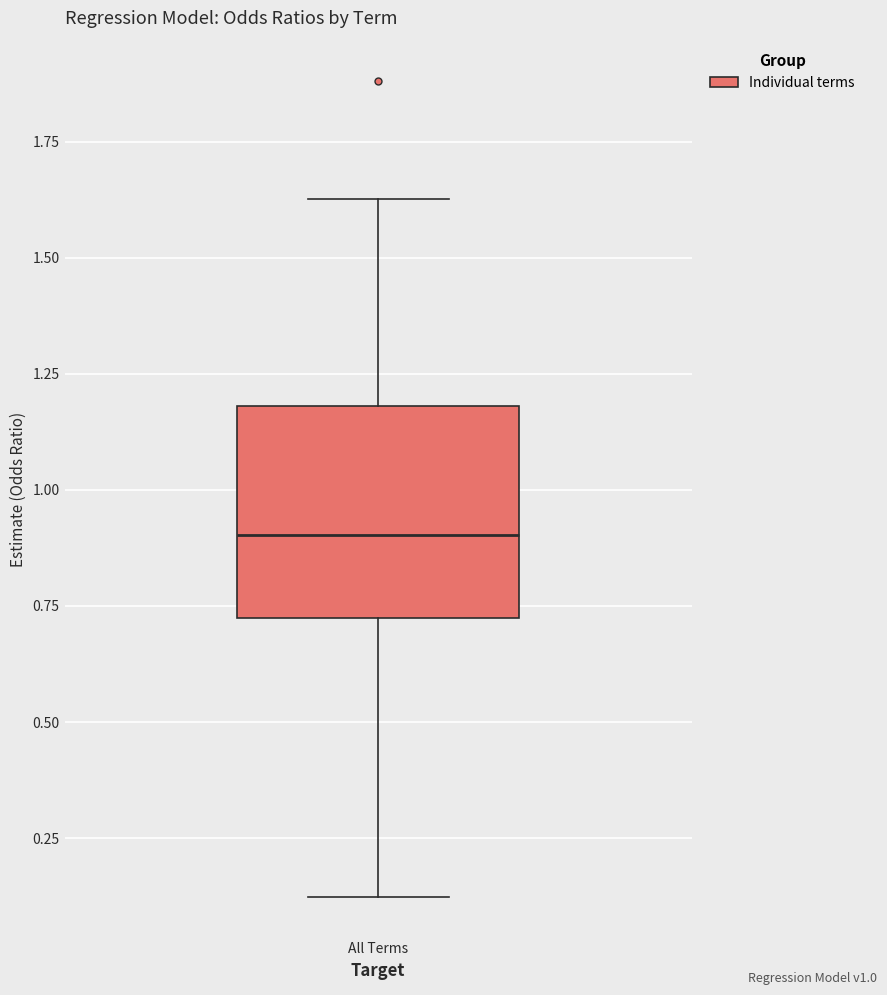

Read this box plot against the y-axis: the position of the median line, the range covered by the box, and the ends of both whiskers. The values are not printed on the chart, so give them approximately, as read against the axis.

median 0.90, box 0.70 to 1.20, whiskers 0.10 to 1.65